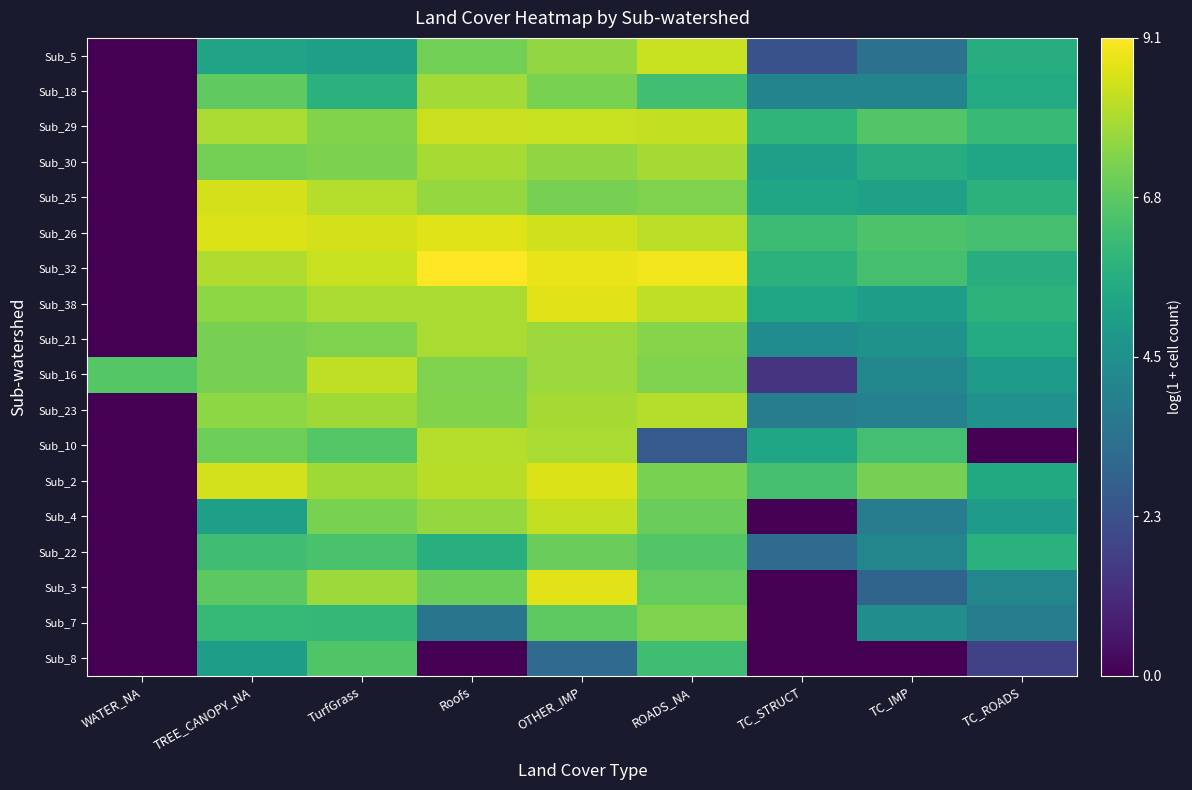

What is the greatest value displayed?

9.1